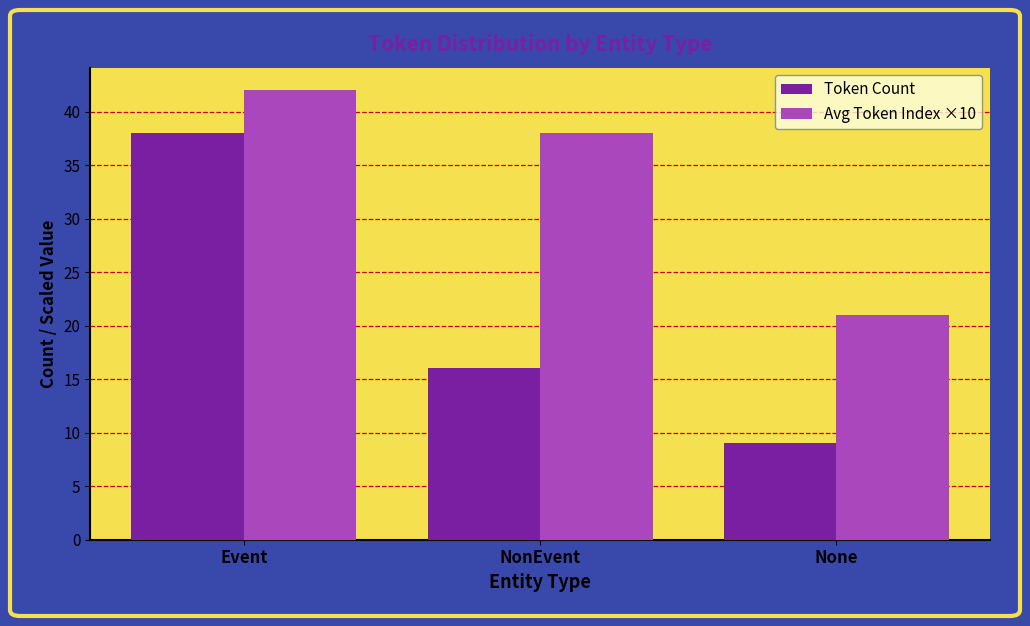

Is the value of Avg Token Index ×10 at NonEvent greater than the value of Token Count at None?

Yes